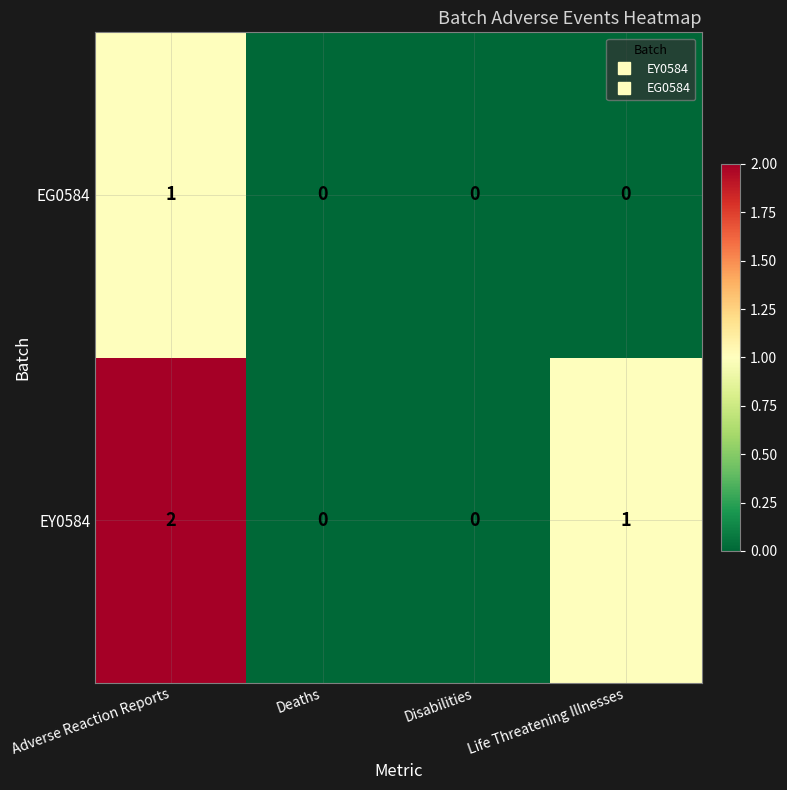

How many EG0584 values are between 0 and 1?

4